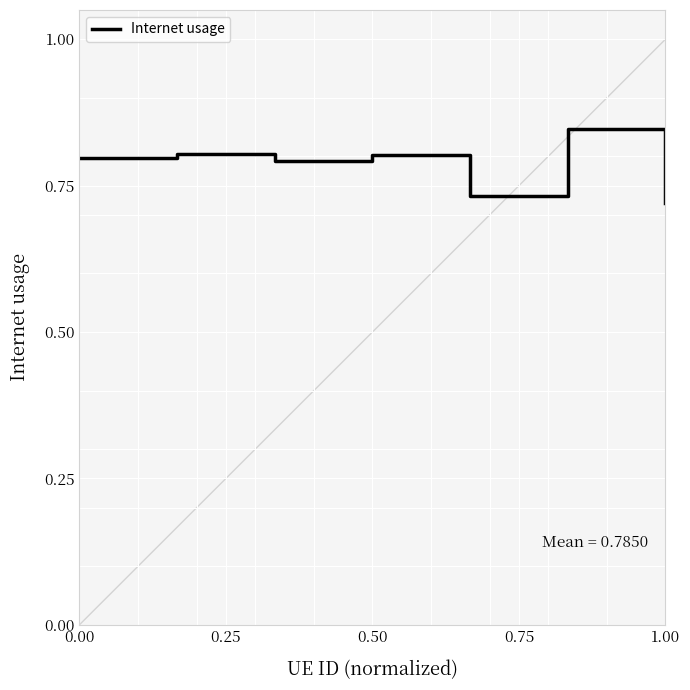

How many interior local valleys (lower than both neighbors) does the data have?

2